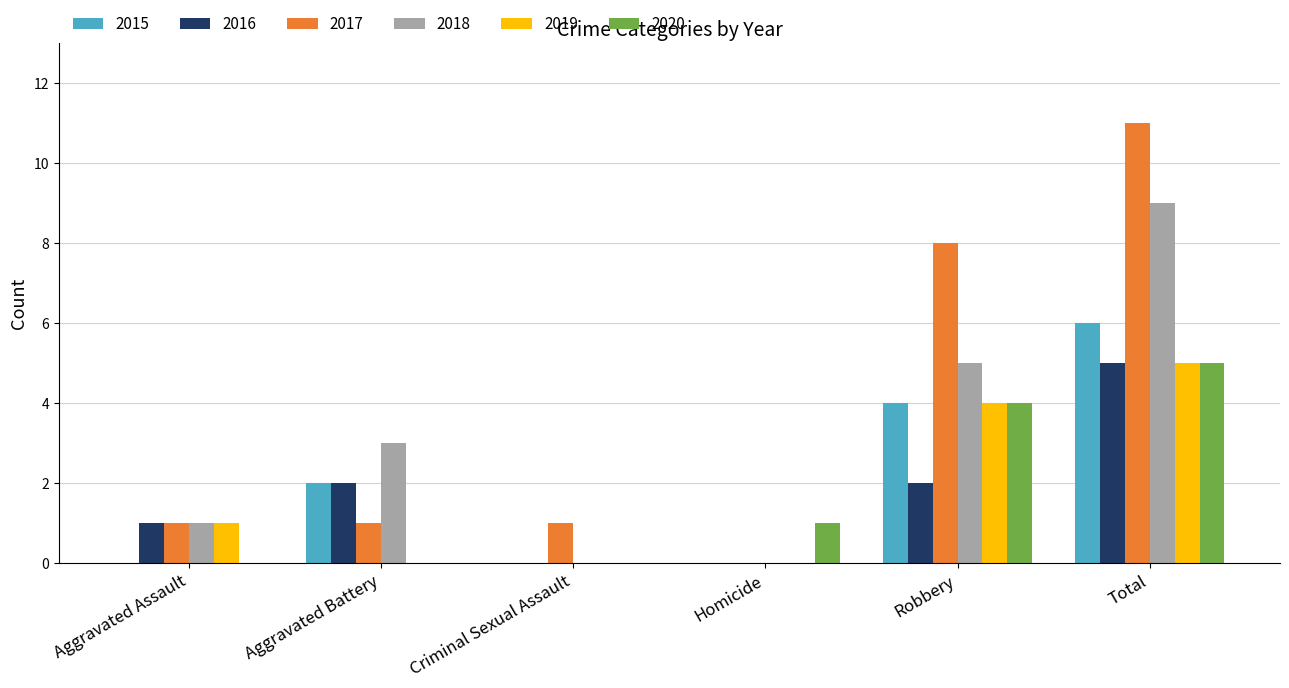

What is the sum of the 2015 values at Aggravated Assault and Robbery?

4